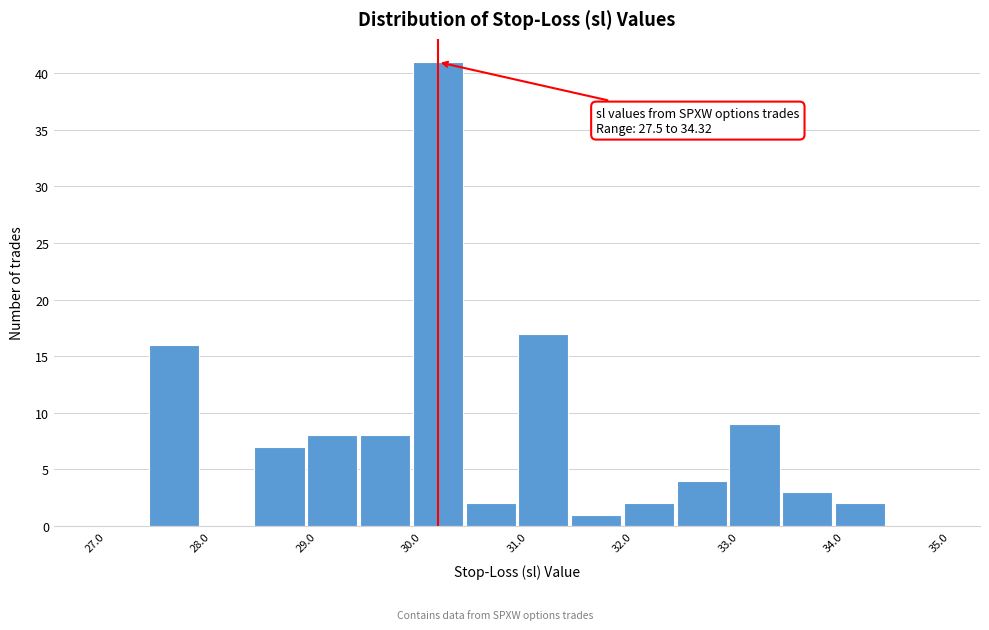

Which range on the x-axis has the tallest bar?

30.0 to 30.5